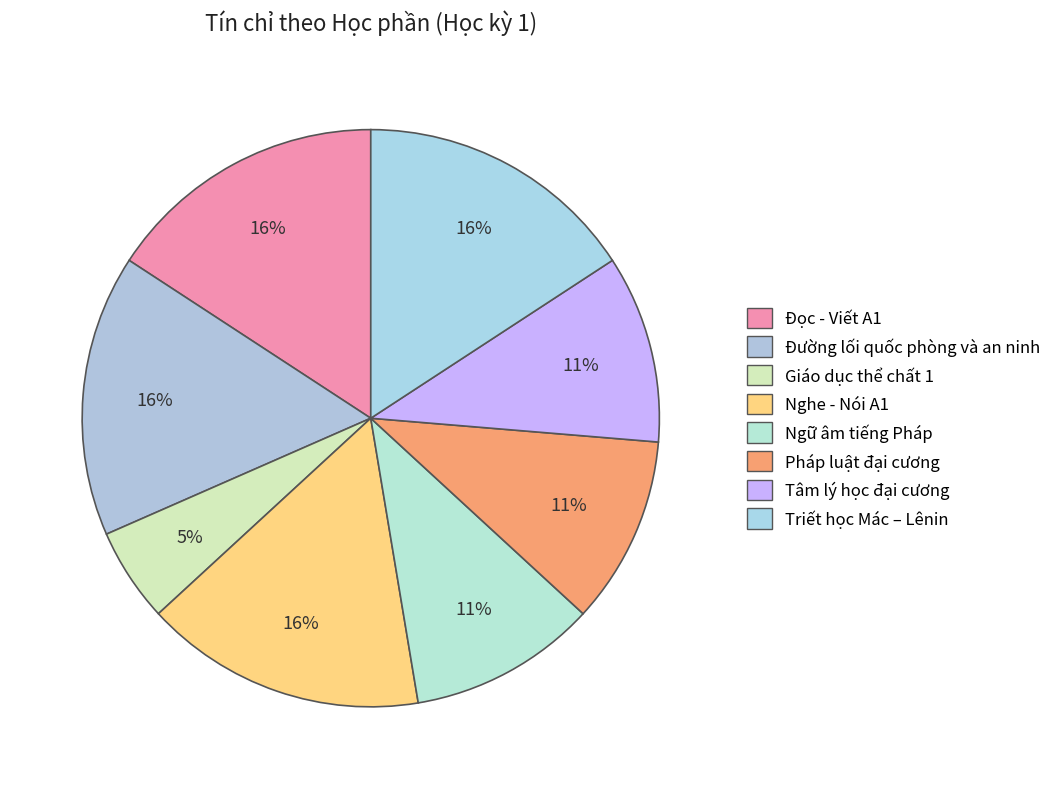

Do Nghe - Nói A1 and Đường lối quốc phòng và an ninh together represent more than half of the pie?

No